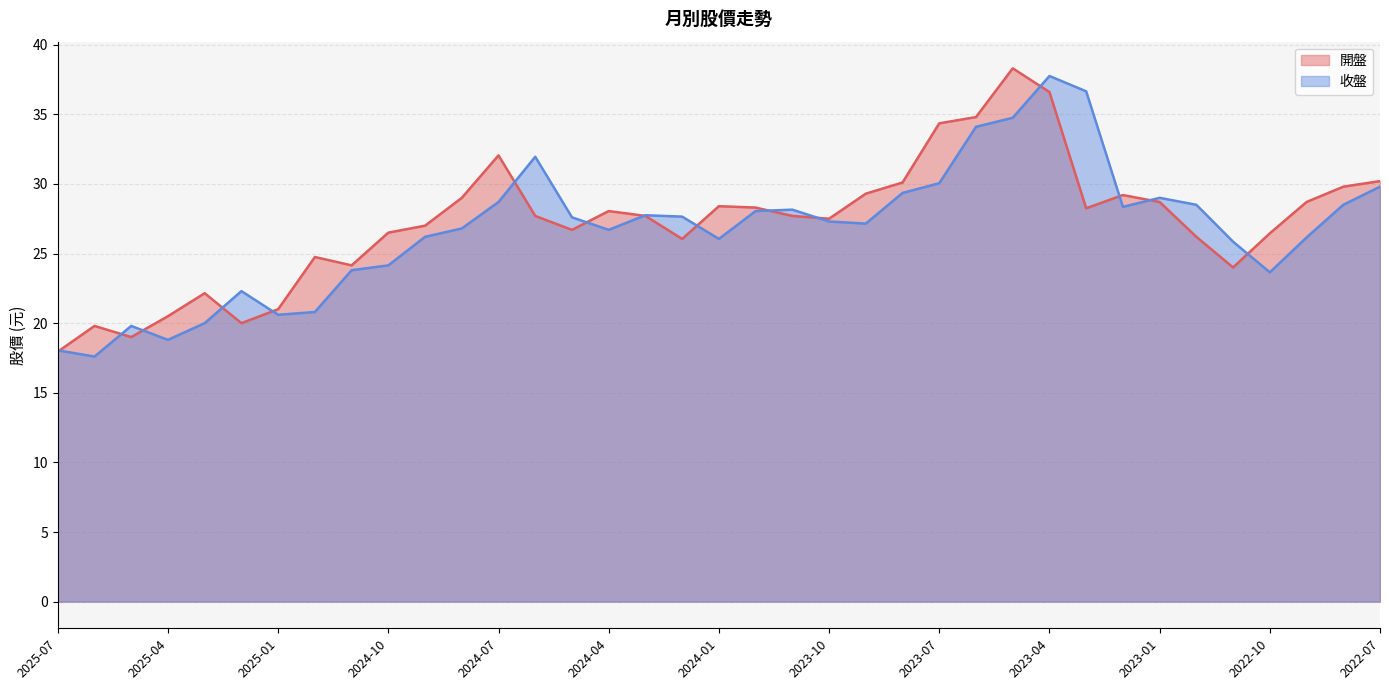

Where is 收盤 nearest to the value 27?

2023-09